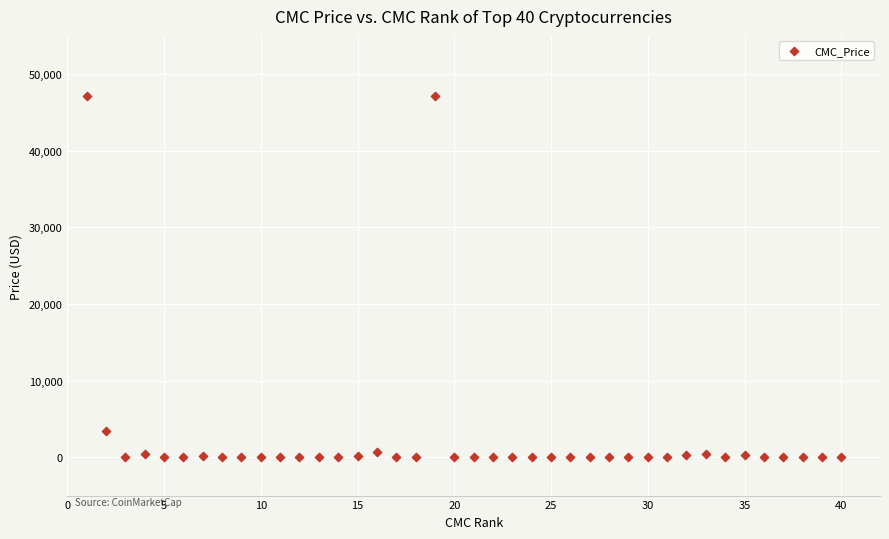

What is the range of Y values (max minus min)?

47141.0